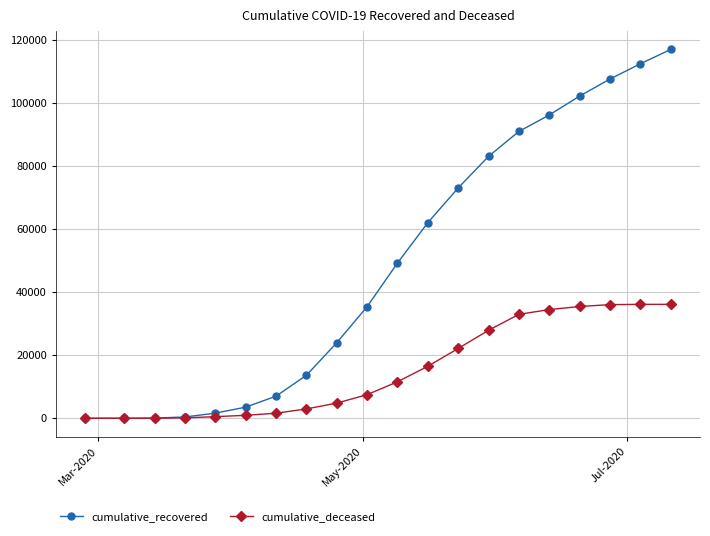

Which series has the largest total across all categories?

cumulative_recovered